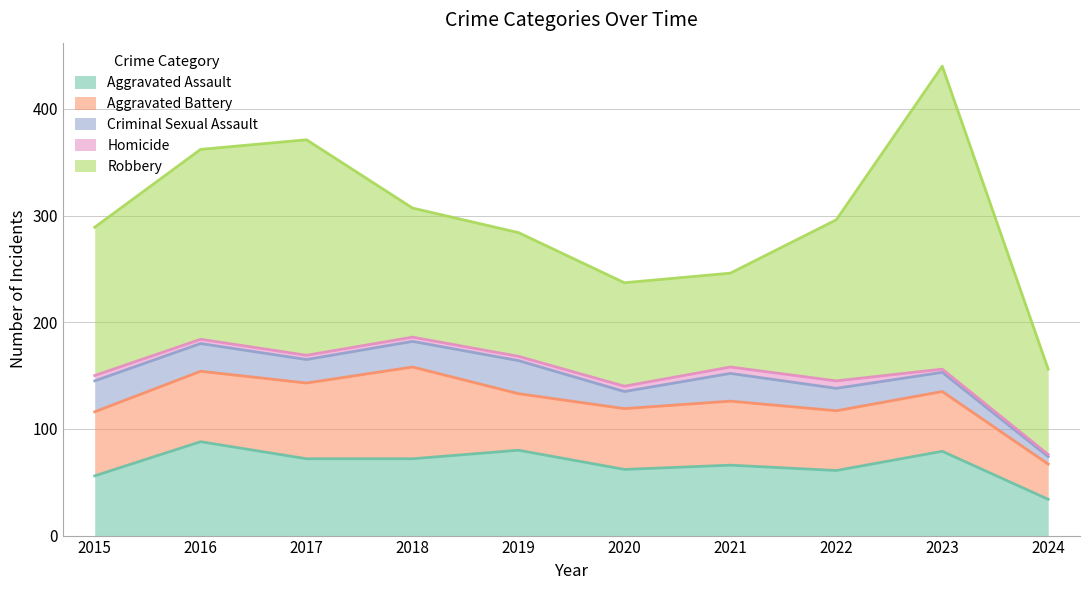

At which category does Criminal Sexual Assault reach its first local valley?

2017